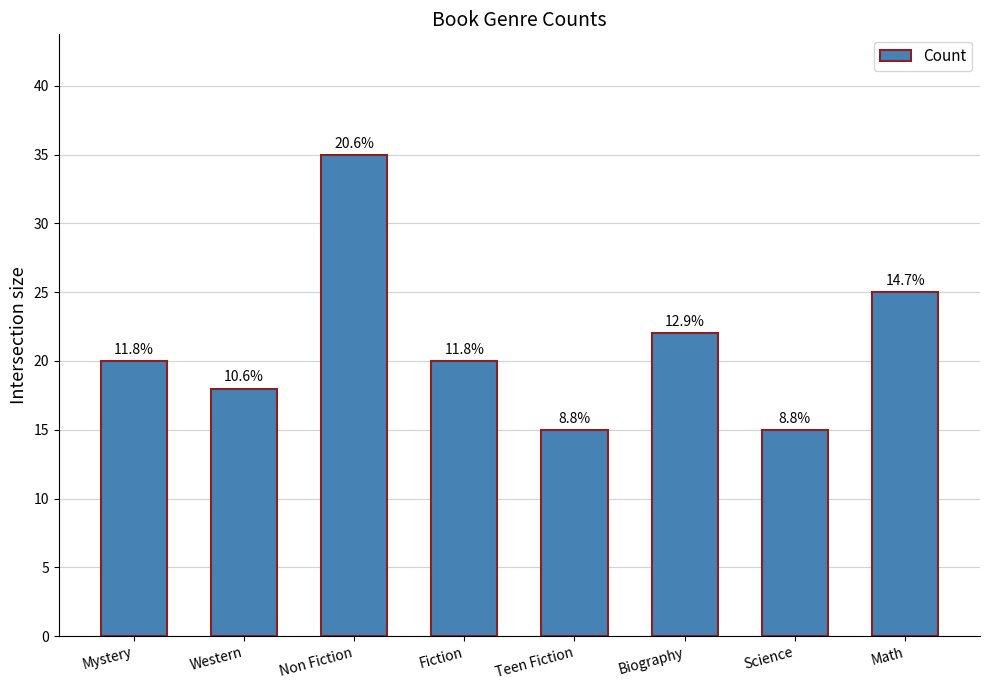

At which category does the chart reach its peak across all series?

Non Fiction